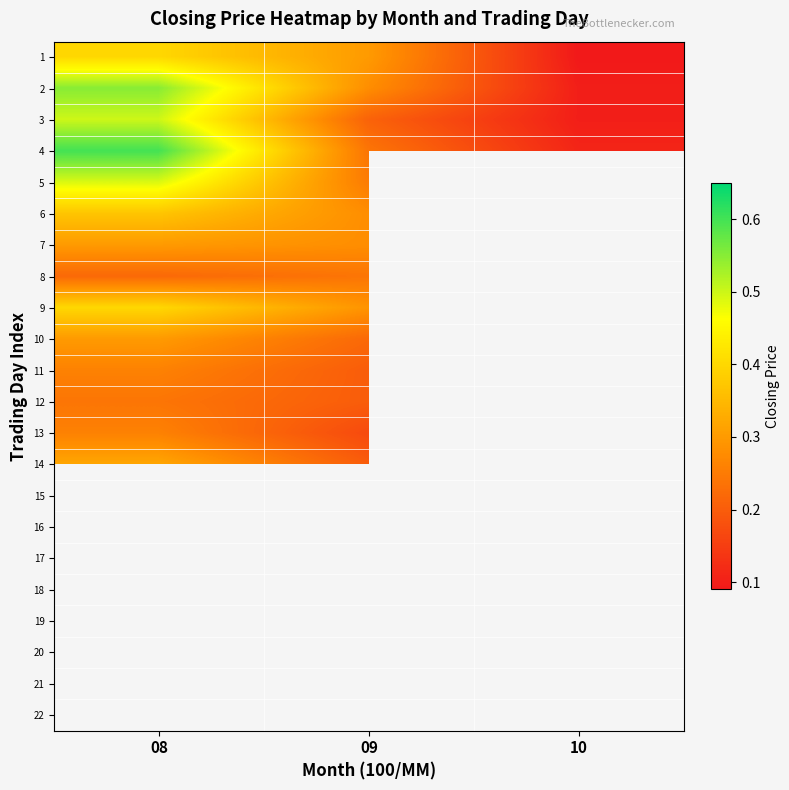

Which category has the lowest value across all series?

10